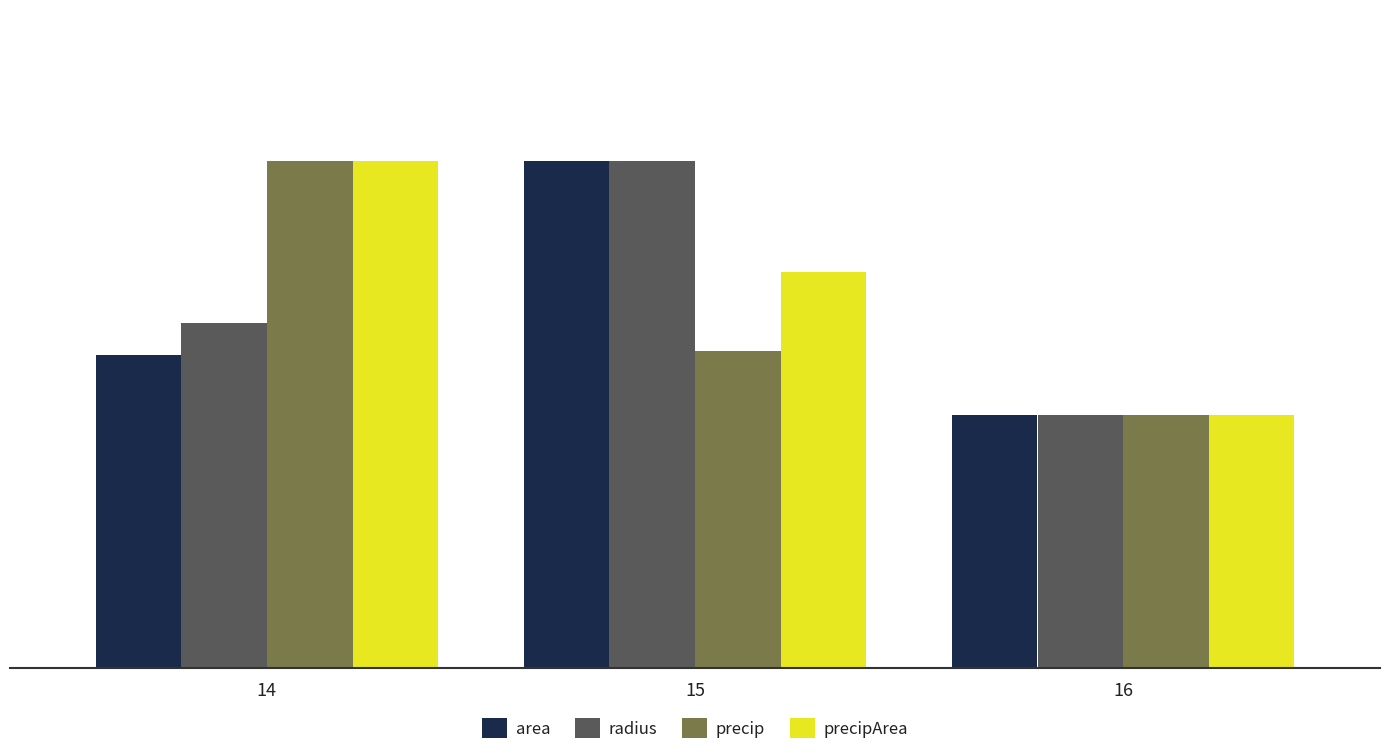

How many values in the area series exceed 2?

2